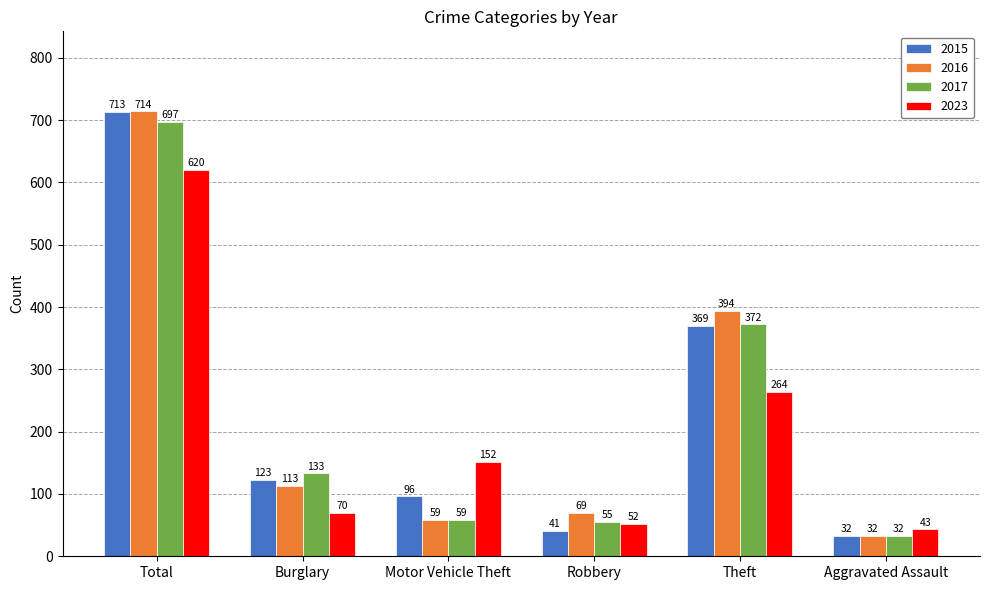

What are all the series names shown in the legend?

2015, 2016, 2017, 2023